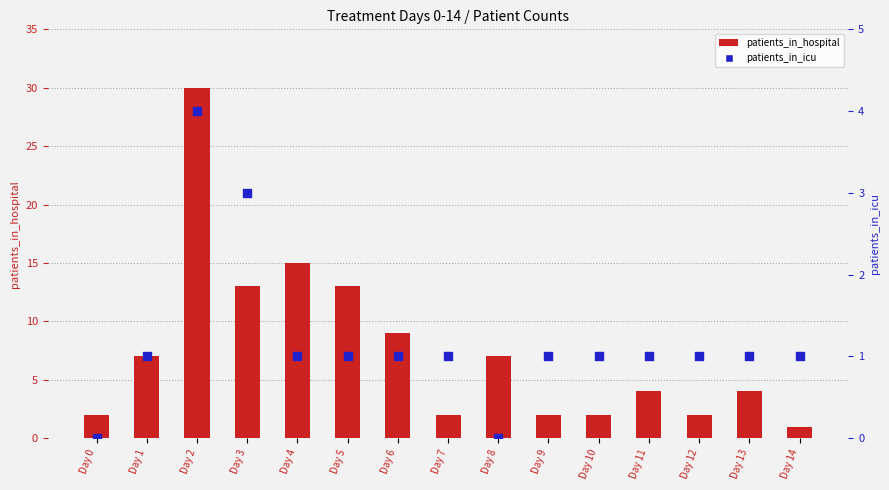

Which series has the largest total across all categories?

patients_in_hospital